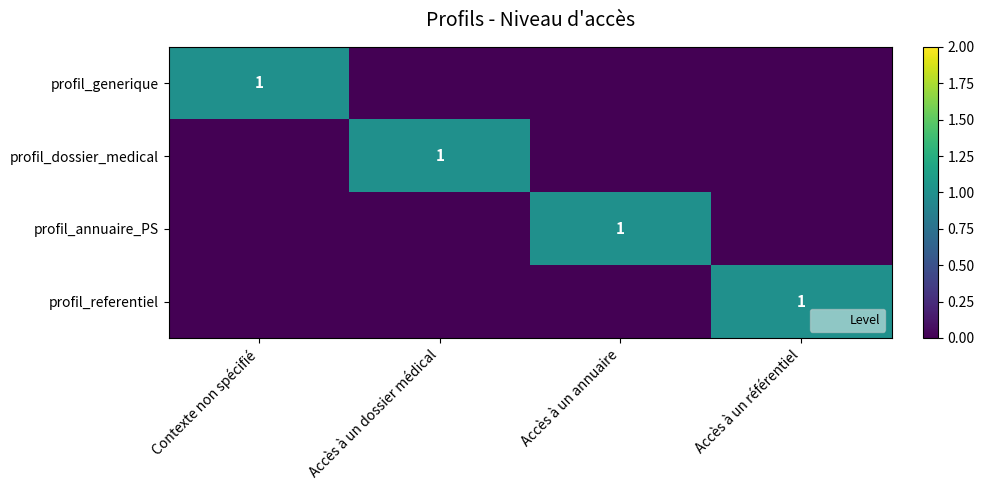

Is the value of profil_generique at Accès à un annuaire greater than the value of profil_annuaire_PS at Accès à un dossier médical?

No